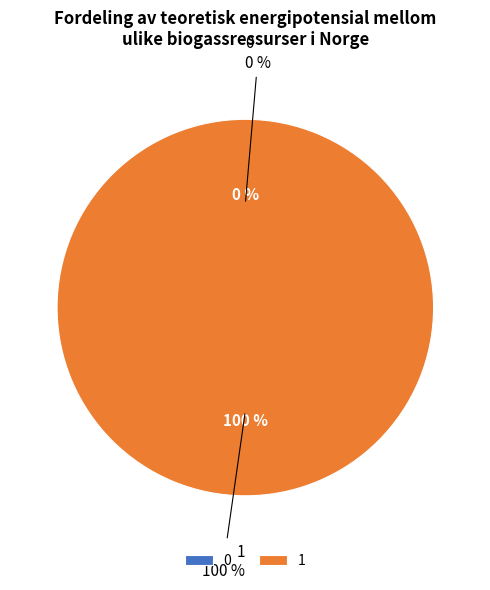

Rank the categories by value from highest to lowest.

1, 0